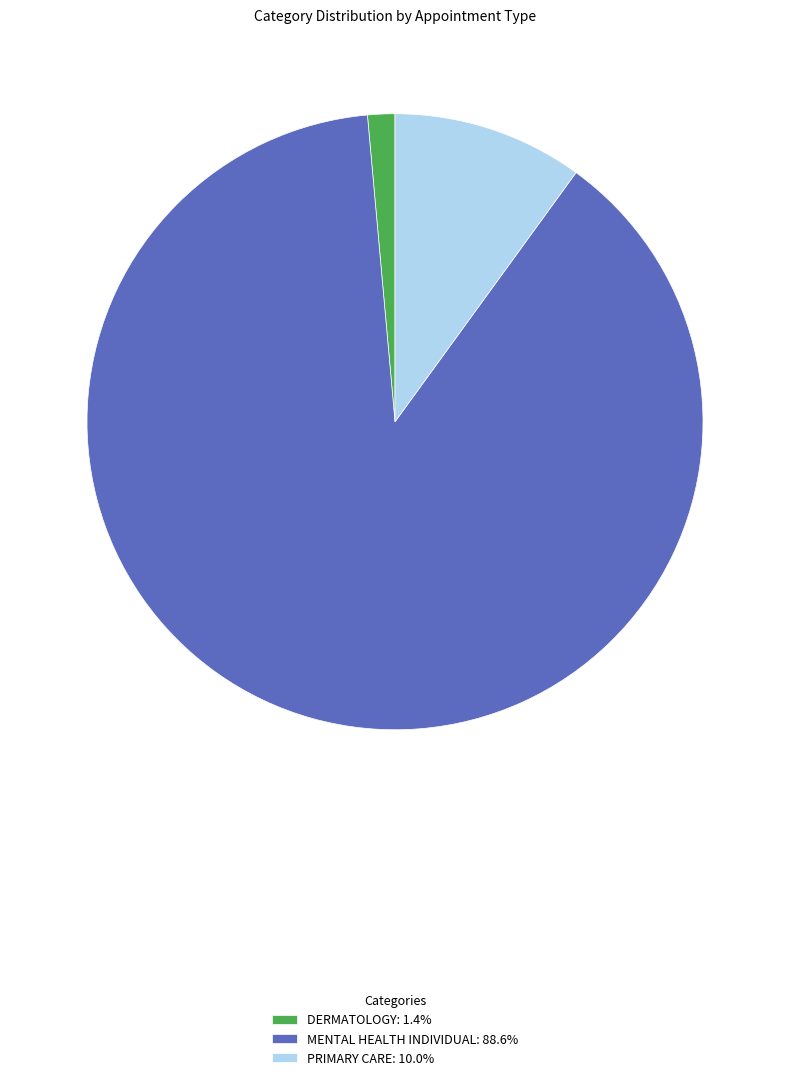

Does MENTAL HEALTH INDIVIDUAL: 88.6% represent more than half of the total?

Yes